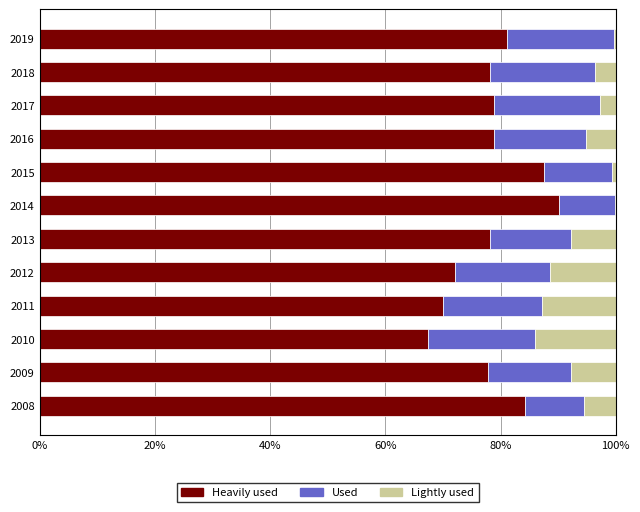

What is the total value across all series at 2016?

100.0